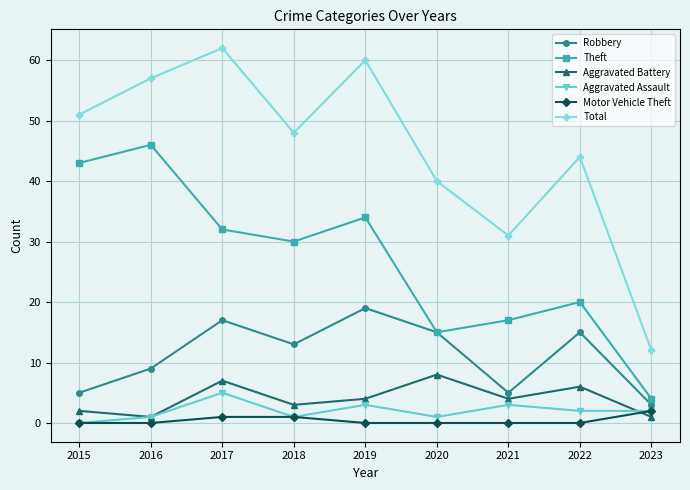

Rank the series by their maximum value, from highest to lowest.

Total, Theft, Robbery, Aggravated Battery, Aggravated Assault, Motor Vehicle Theft